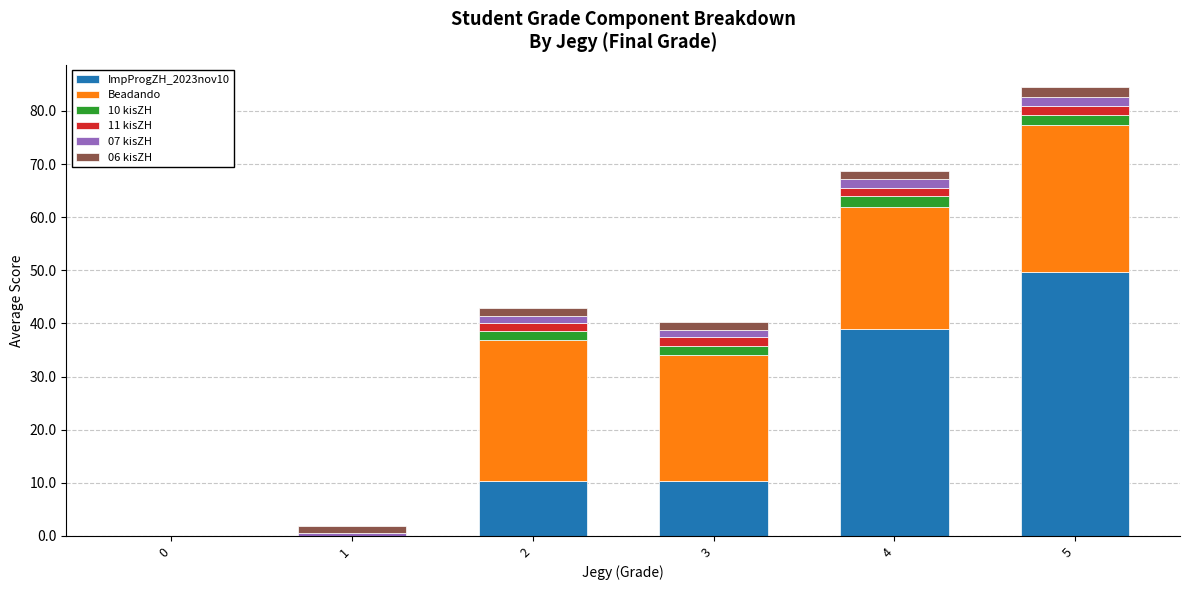

Count the number of categories in the chart.

6